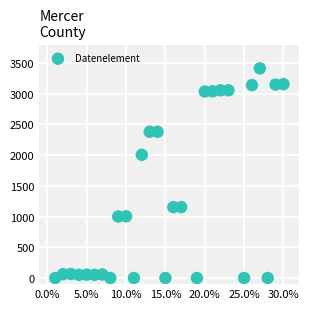

What Y value in the scatter plot is closest to 1706?

2005